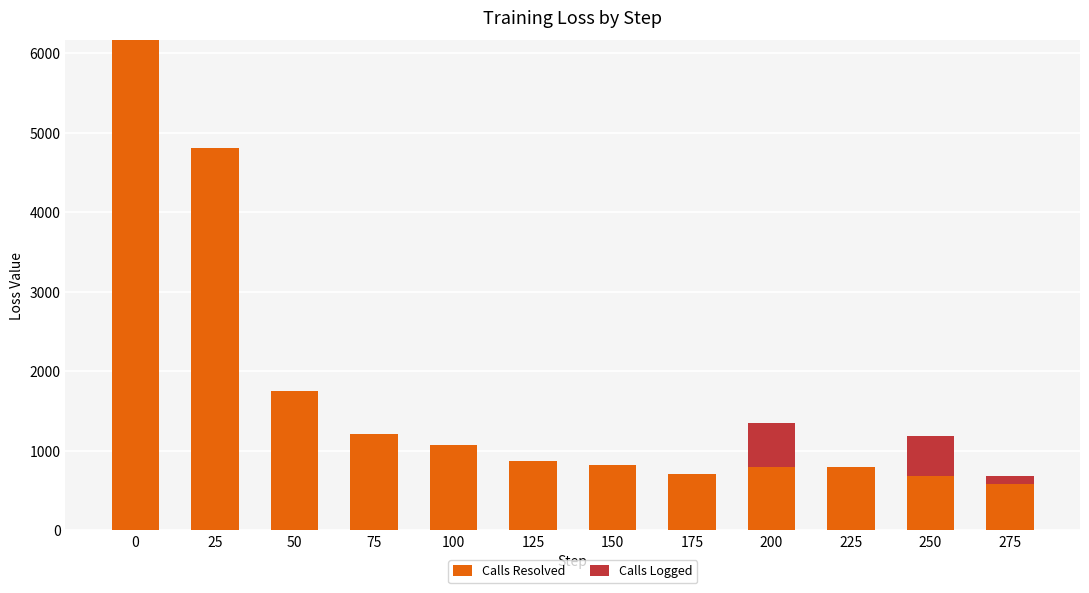

Reading left to right, transcribe the values for Calls Resolved.

0=6165.8	25=4814.1	50=1756.0	75=1213.2	100=1075.0	125=875.7	150=825.2	175=709.0	200=799.1	225=799.1	250=680.6	275=578.7